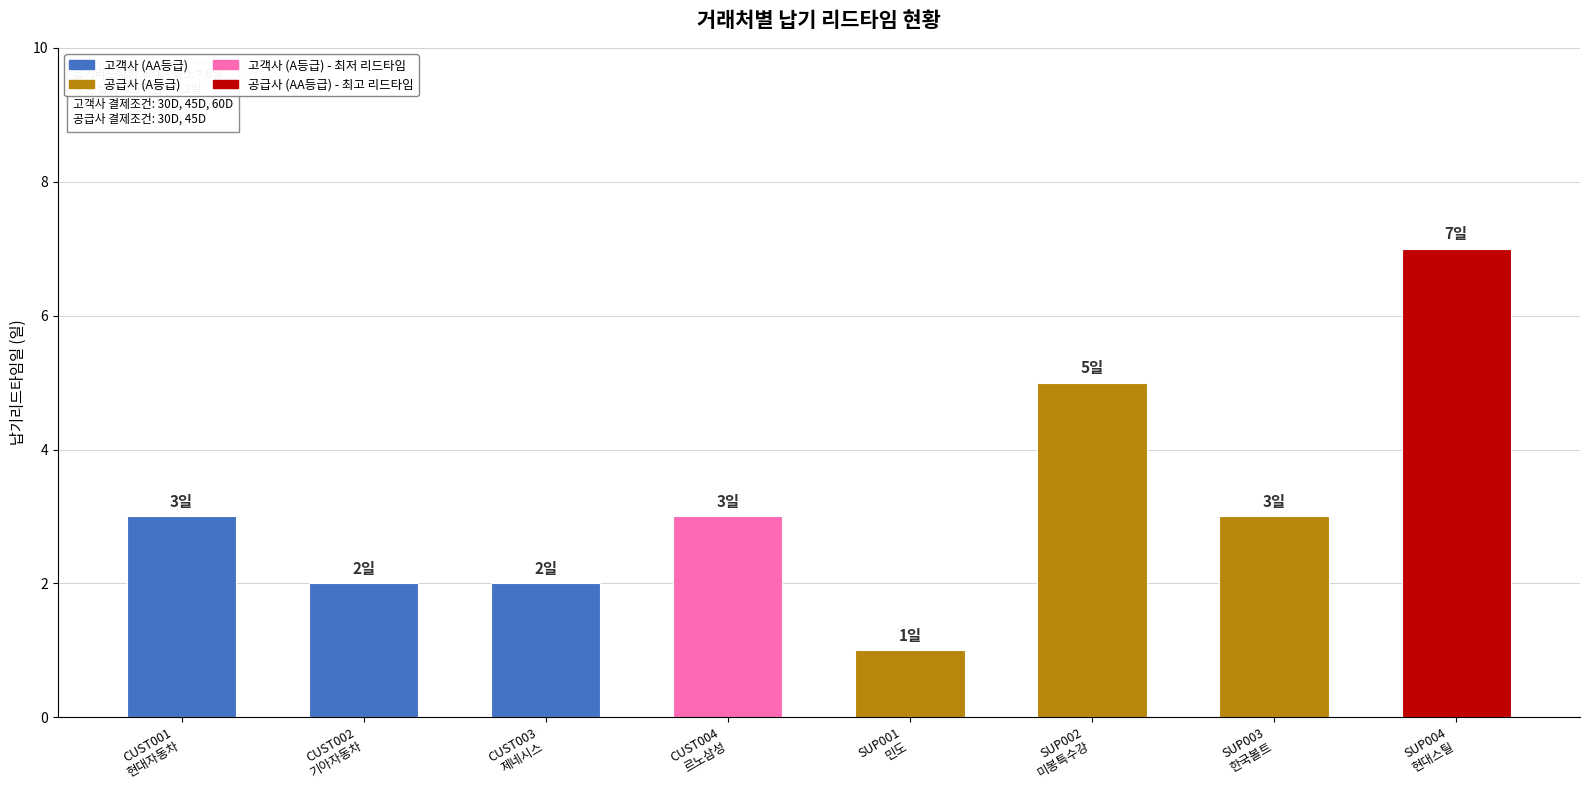

Is it true that the value at CUST002
기아자동차 is 3?

False